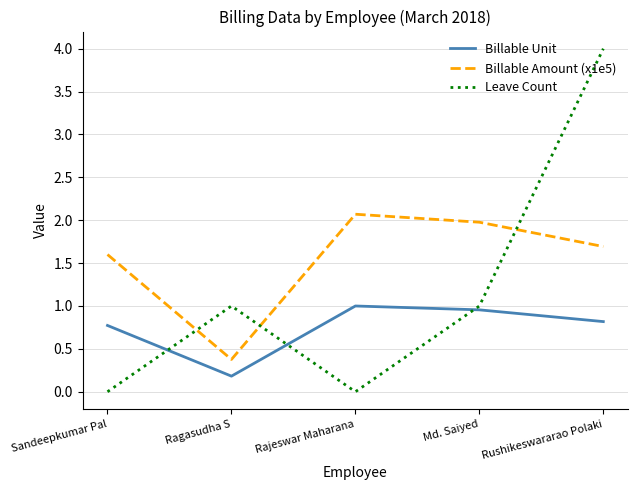

What is the sum of all Billable Unit values?

3.7